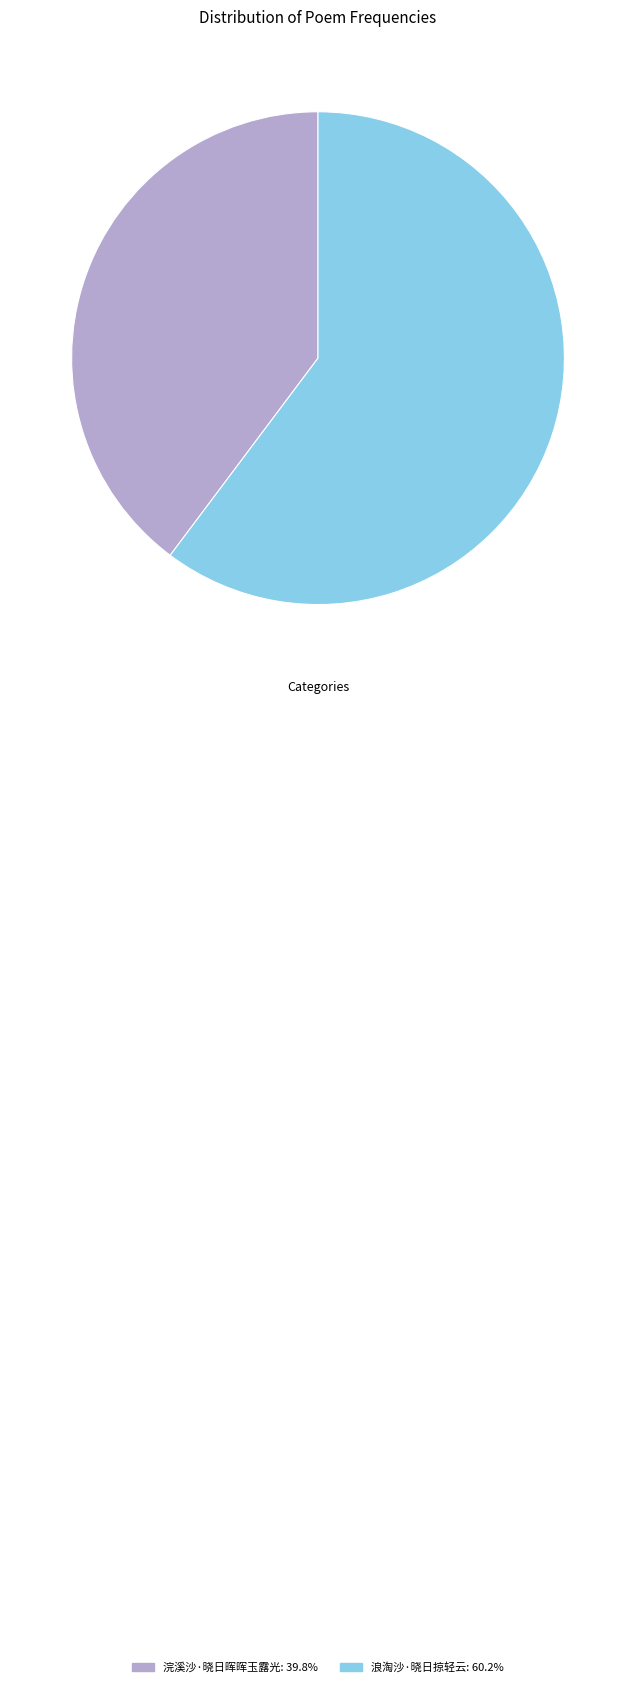

Is it true that 浪淘沙·晓日掠轻云 is 72% of the pie?

False